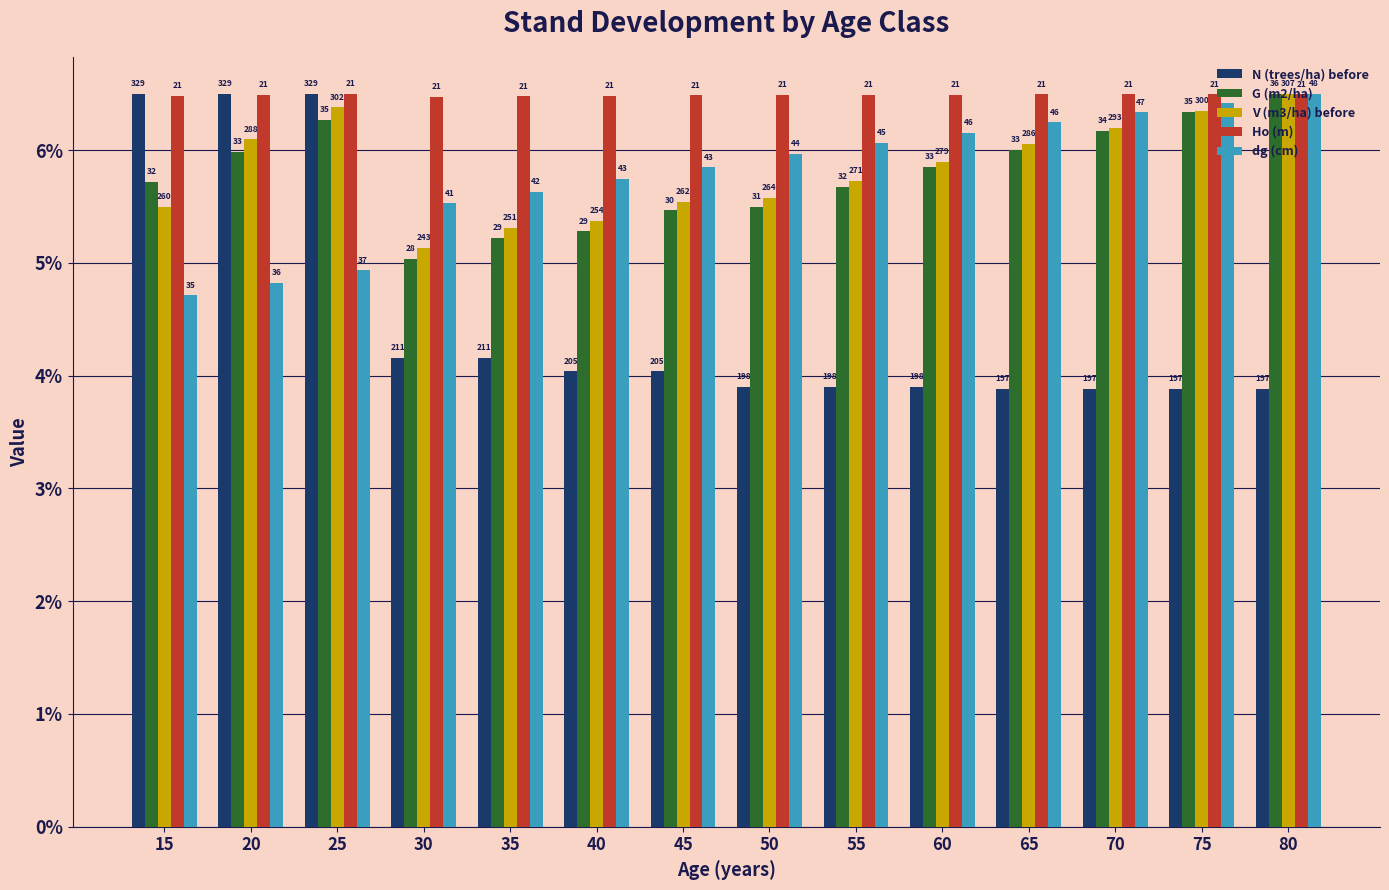

Reading left to right, extract all data points from this chart.

N (trees/ha) before: 15=6.5	20=6.5	25=6.5	30=4.2	35=4.2	40=4.0	45=4.0	50=3.9	55=3.9	60=3.9	65=3.9	70=3.9	75=3.9	80=3.9
G (m2/ha): 15=5.7	20=6.0	25=6.3	30=5.0	35=5.2	40=5.3	45=5.5	50=5.5	55=5.7	60=5.9	65=6.0	70=6.2	75=6.3	80=6.5
V (m3/ha) before: 15=5.5	20=6.1	25=6.4	30=5.1	35=5.3	40=5.4	45=5.5	50=5.6	55=5.7	60=5.9	65=6.1	70=6.2	75=6.3	80=6.5
Ho (m): 15=6.5	20=6.5	25=6.5	30=6.5	35=6.5	40=6.5	45=6.5	50=6.5	55=6.5	60=6.5	65=6.5	70=6.5	75=6.5	80=6.5
dg (cm): 15=4.7	20=4.8	25=4.9	30=5.5	35=5.6	40=5.7	45=5.8	50=6.0	55=6.1	60=6.2	65=6.2	70=6.3	75=6.4	80=6.5